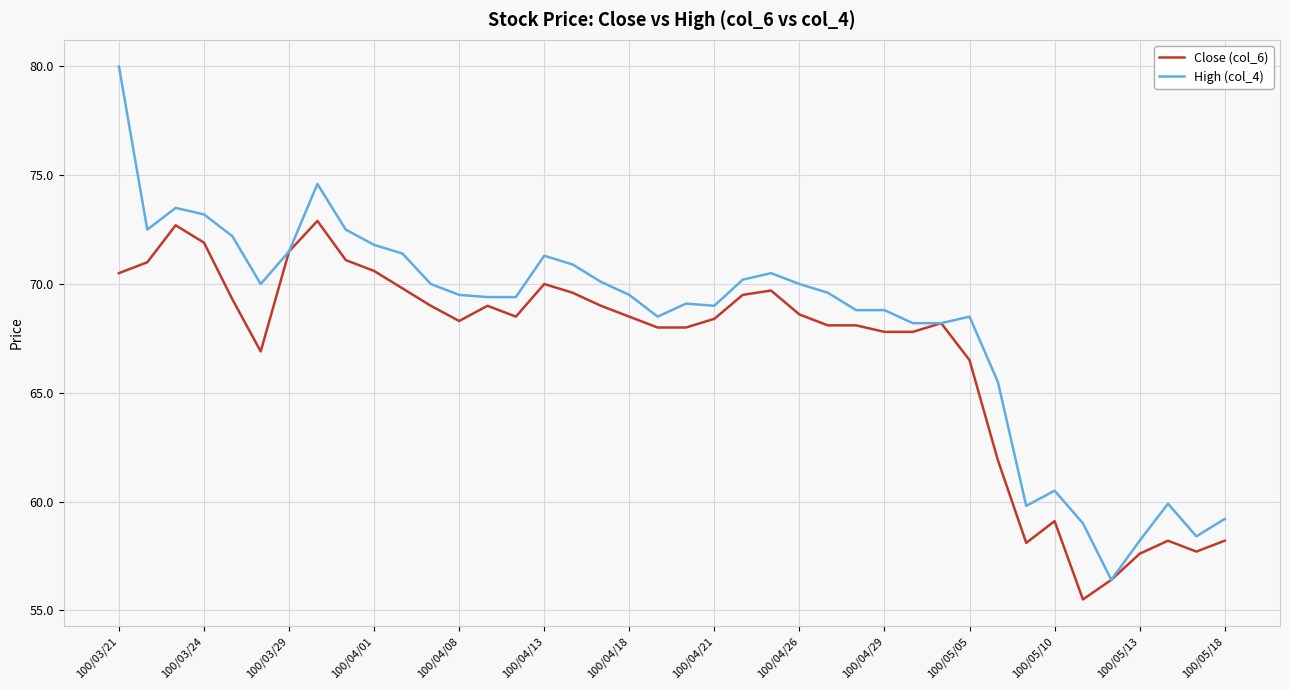

What is the difference between the second highest and minimum values in the High (col_4) series?

18.2